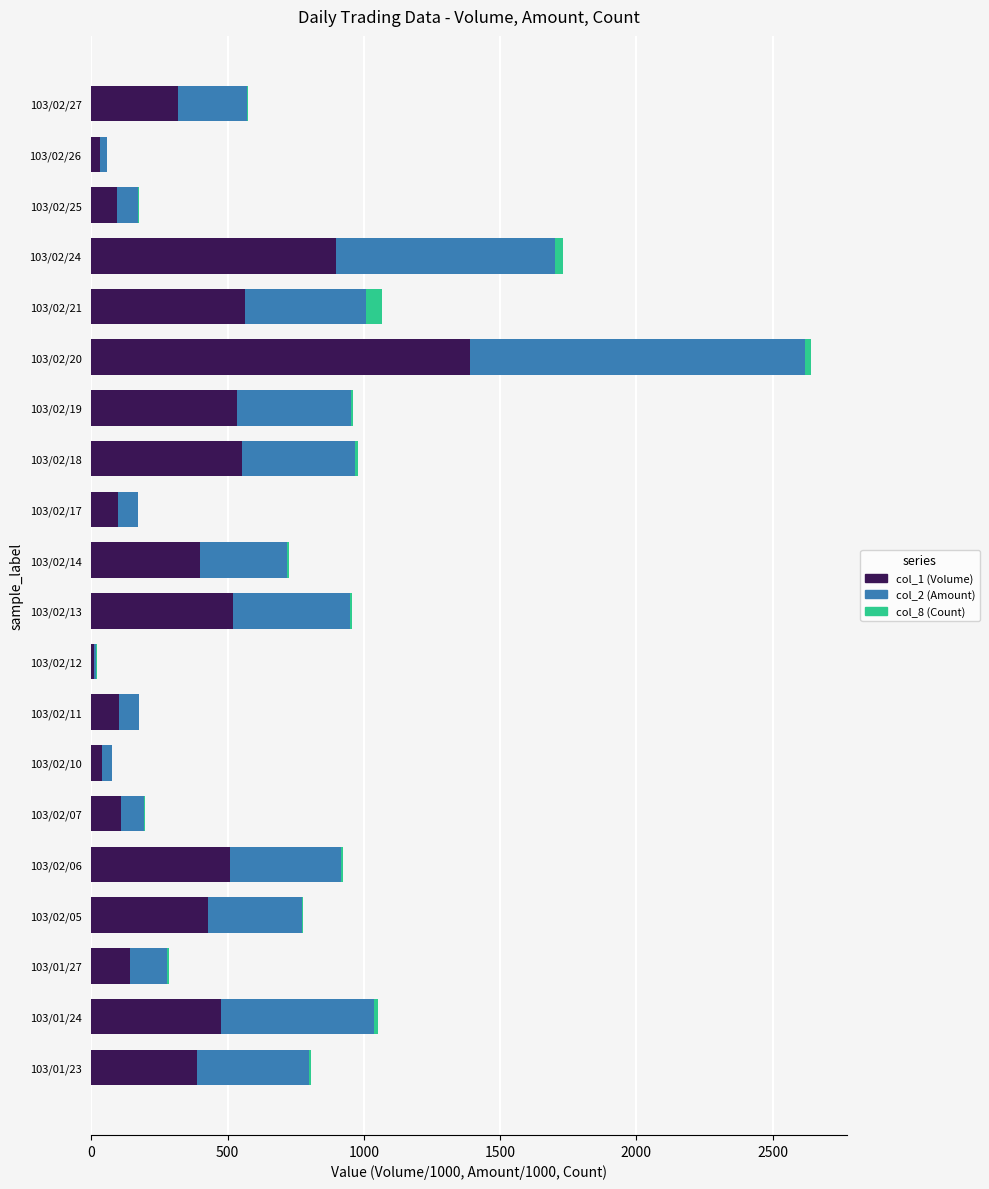

At which category is the sum across all series the highest?

103/02/20